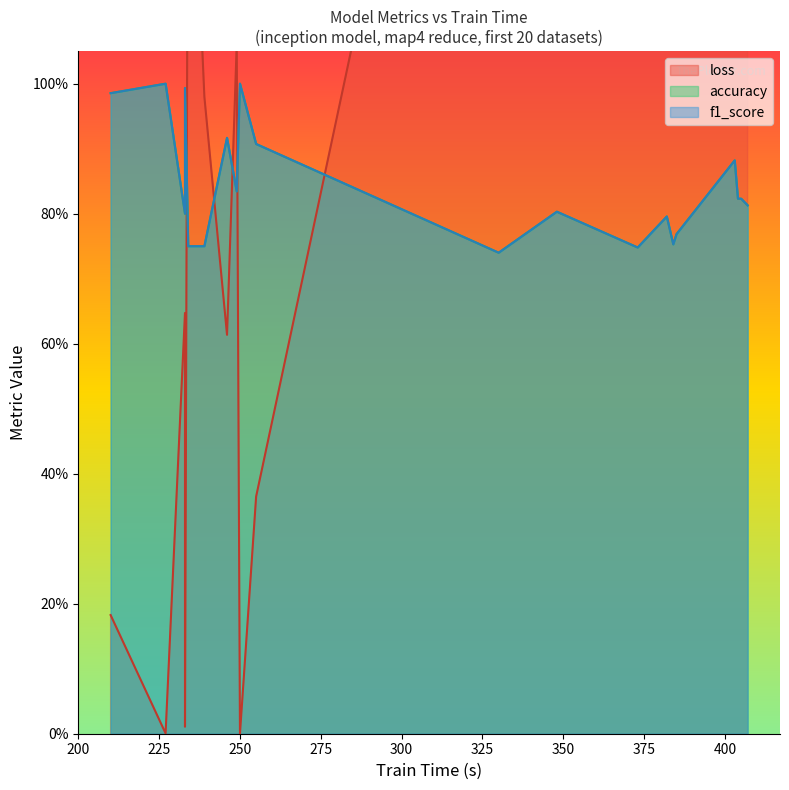

Rank the series by their maximum value, from lowest to highest.

accuracy, f1_score, loss